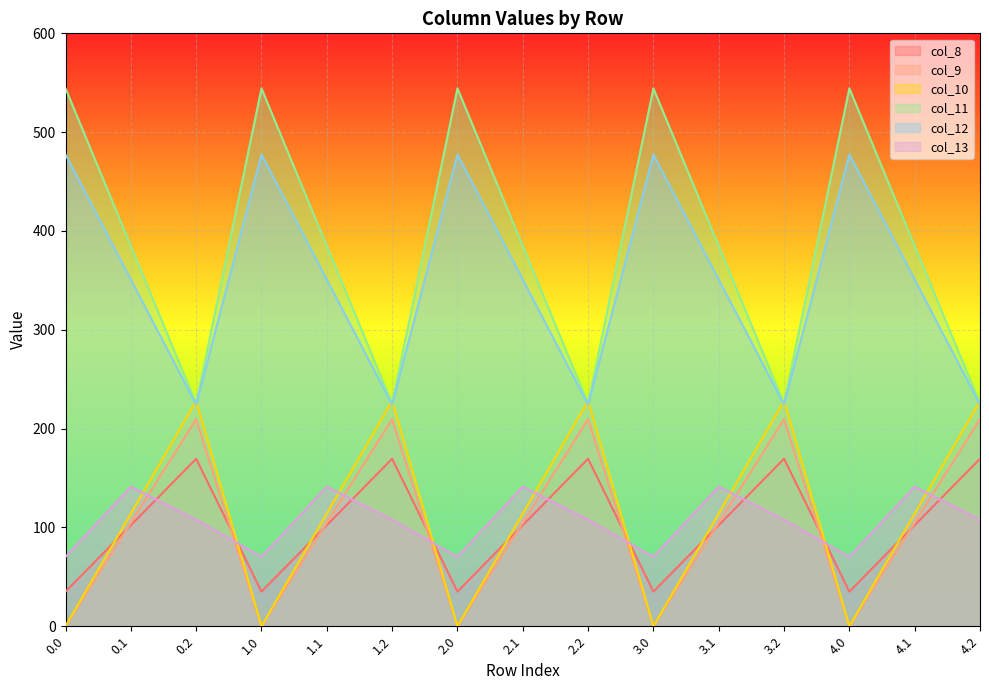

True or false: col_10 and col_12 intersect in this chart.

False